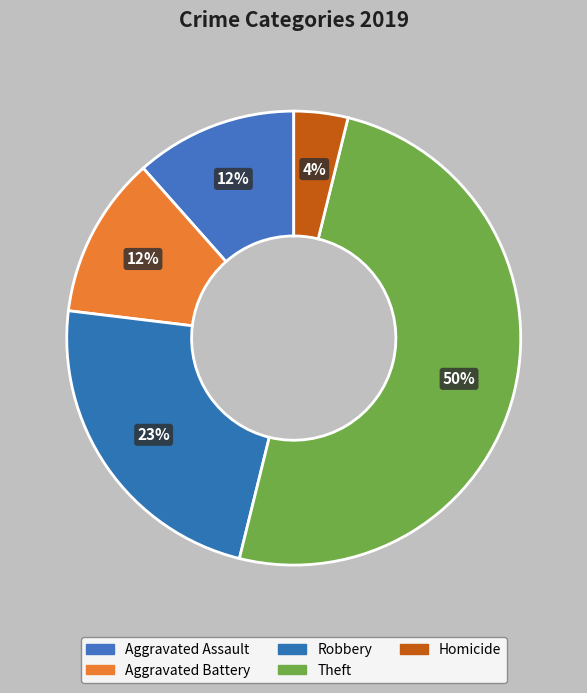

What percentage is the Robbery slice, to the nearest percent?

23%